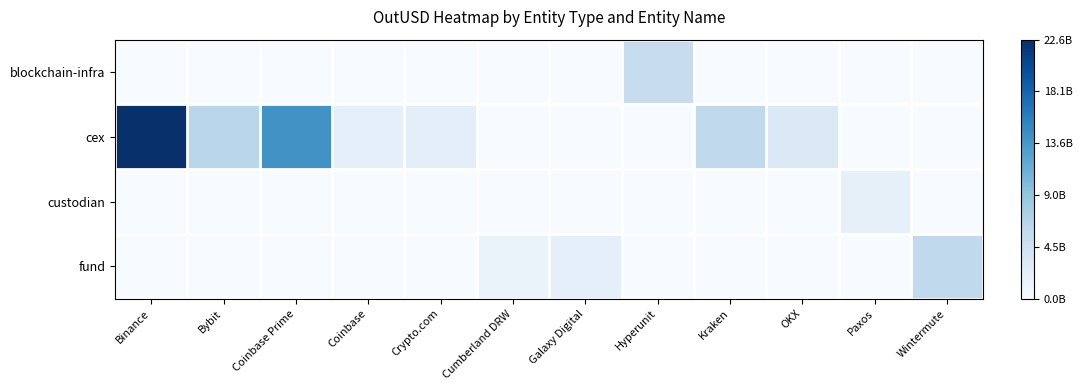

Which label corresponds to the largest value in the chart?

Binance